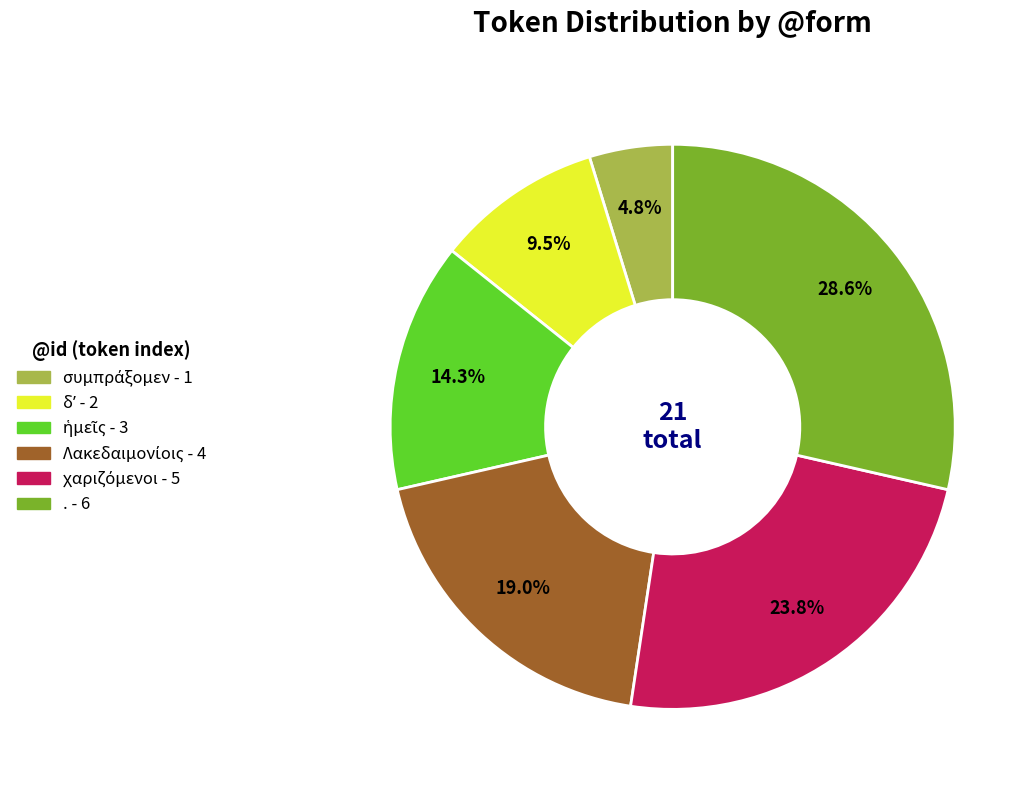

Which category has the biggest portion of the pie?

.